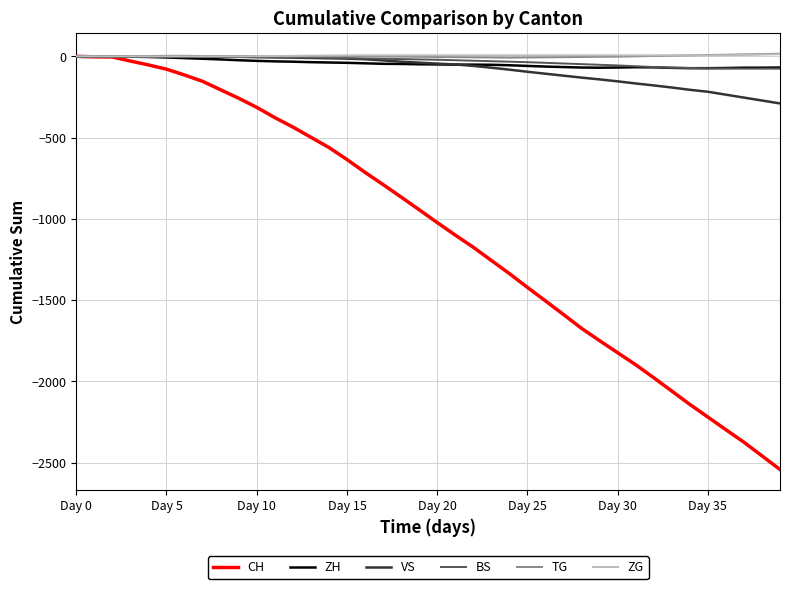

Which series has the largest range (max minus min)?

CH